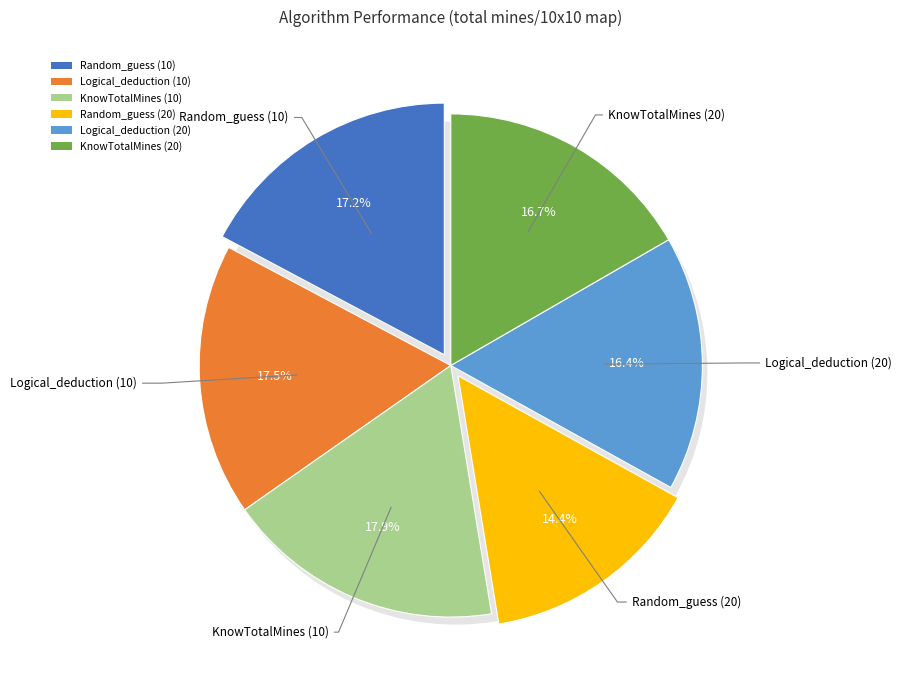

True or false: Random_guess (20) accounts for 26% of the total.

False